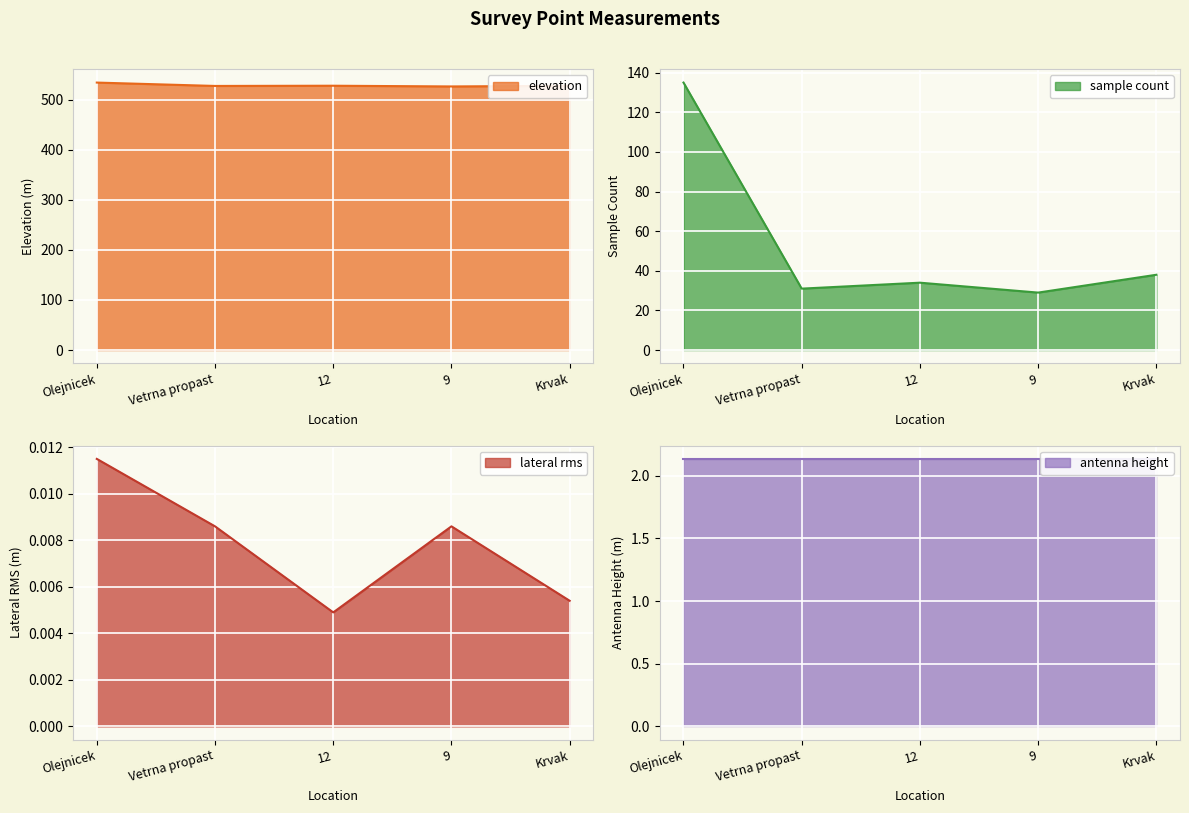

The elevation series shows 748.0 at Vetrna propast. True or false?

False